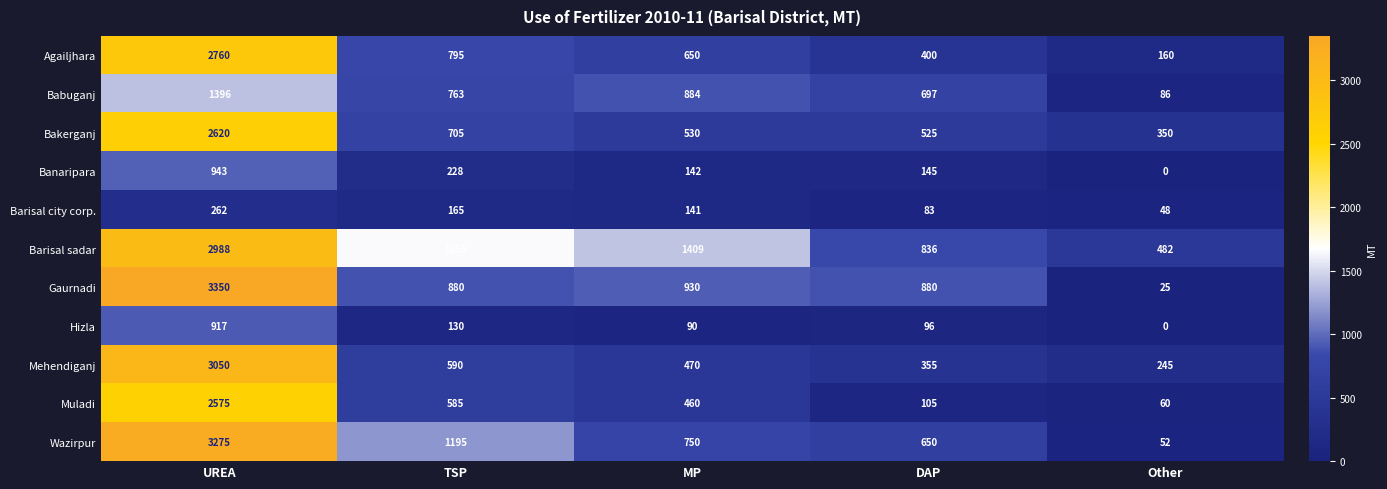

What is the average value of the Banaripara series?

292